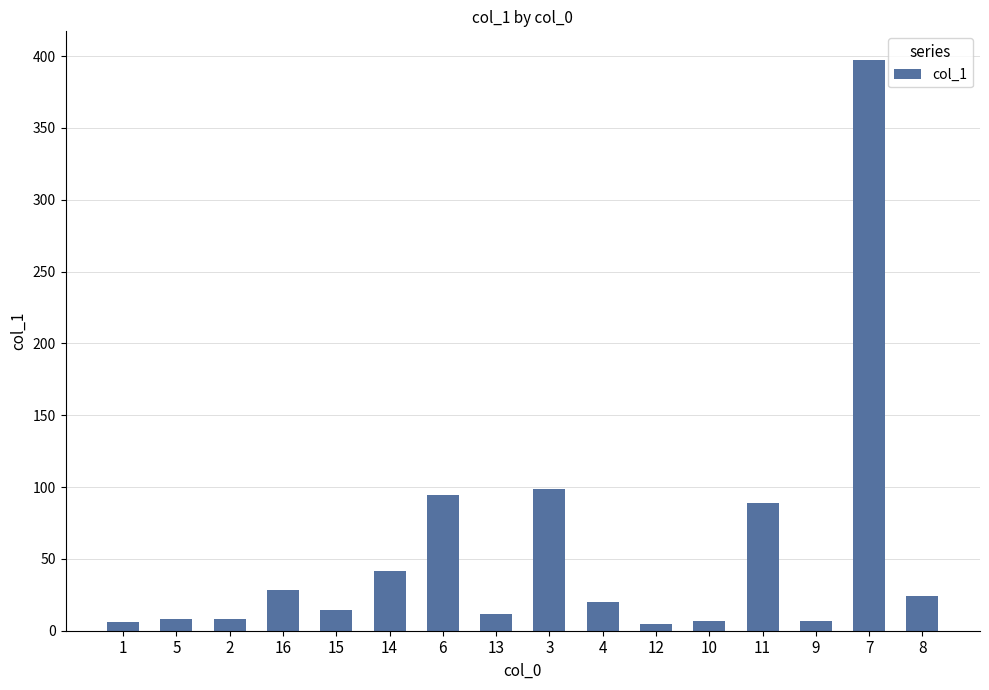

What is the average value?

53.7